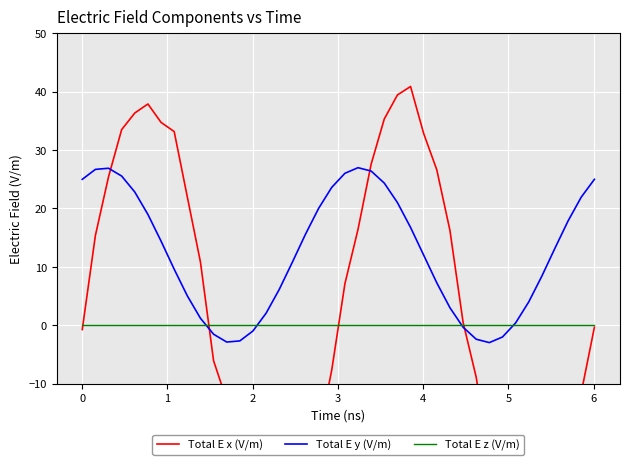

List the series in order of their peak value, lowest first.

Total E z (V/m), Total E y (V/m), Total E x (V/m)